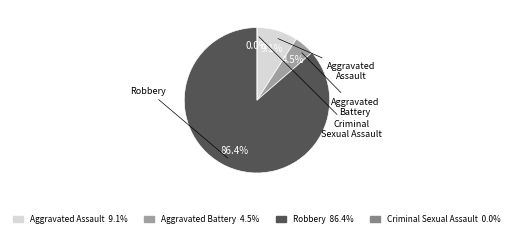

True or false: Aggravated Assault accounts for 1% of the total.

False